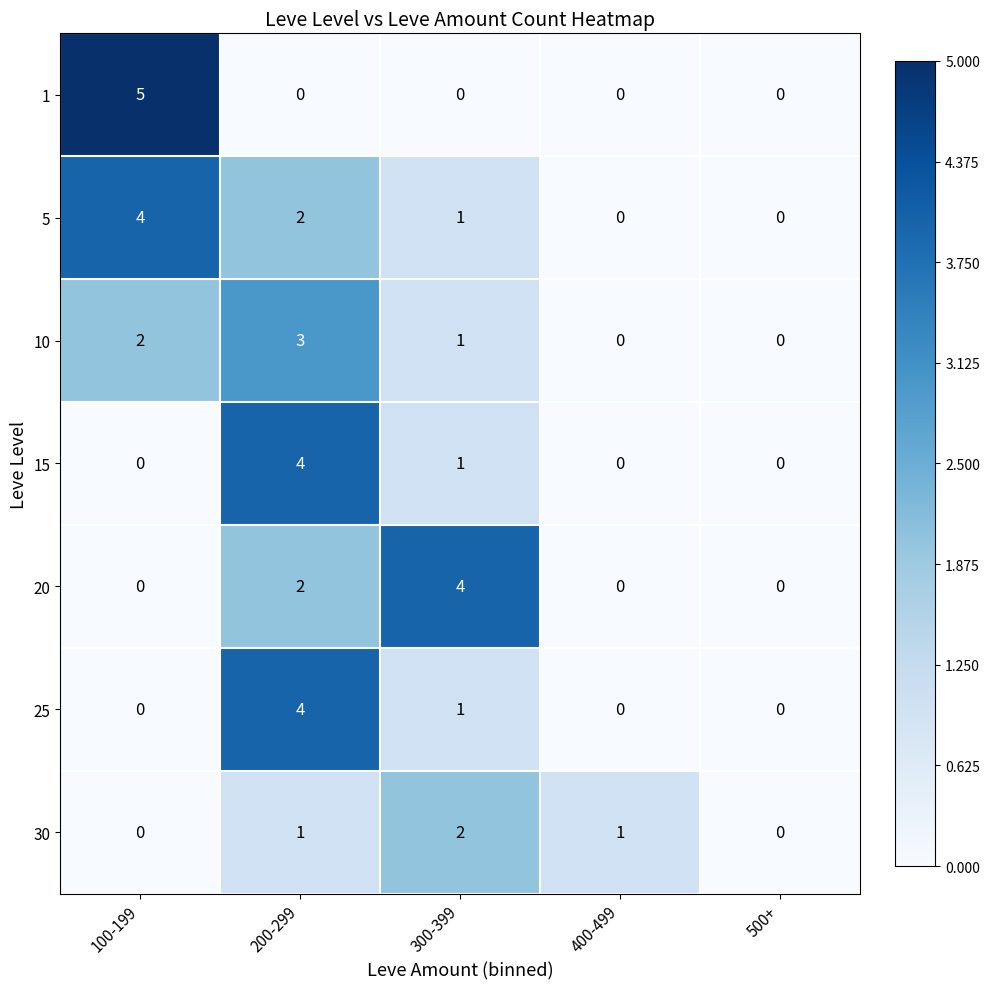

Count the 10 values in the range 0 to 2.

4